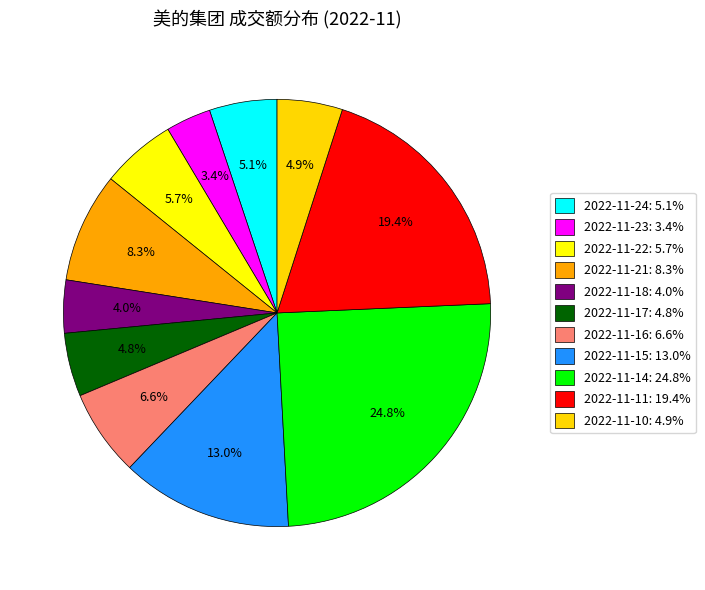

To the nearest percent, what is the average slice percentage?

9%